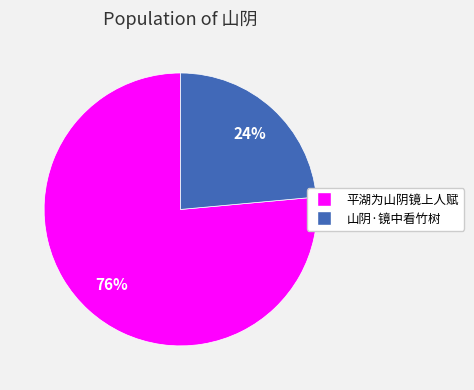

What percentage is the 平湖为山阴镜上人赋 slice, to the nearest percent?

76%